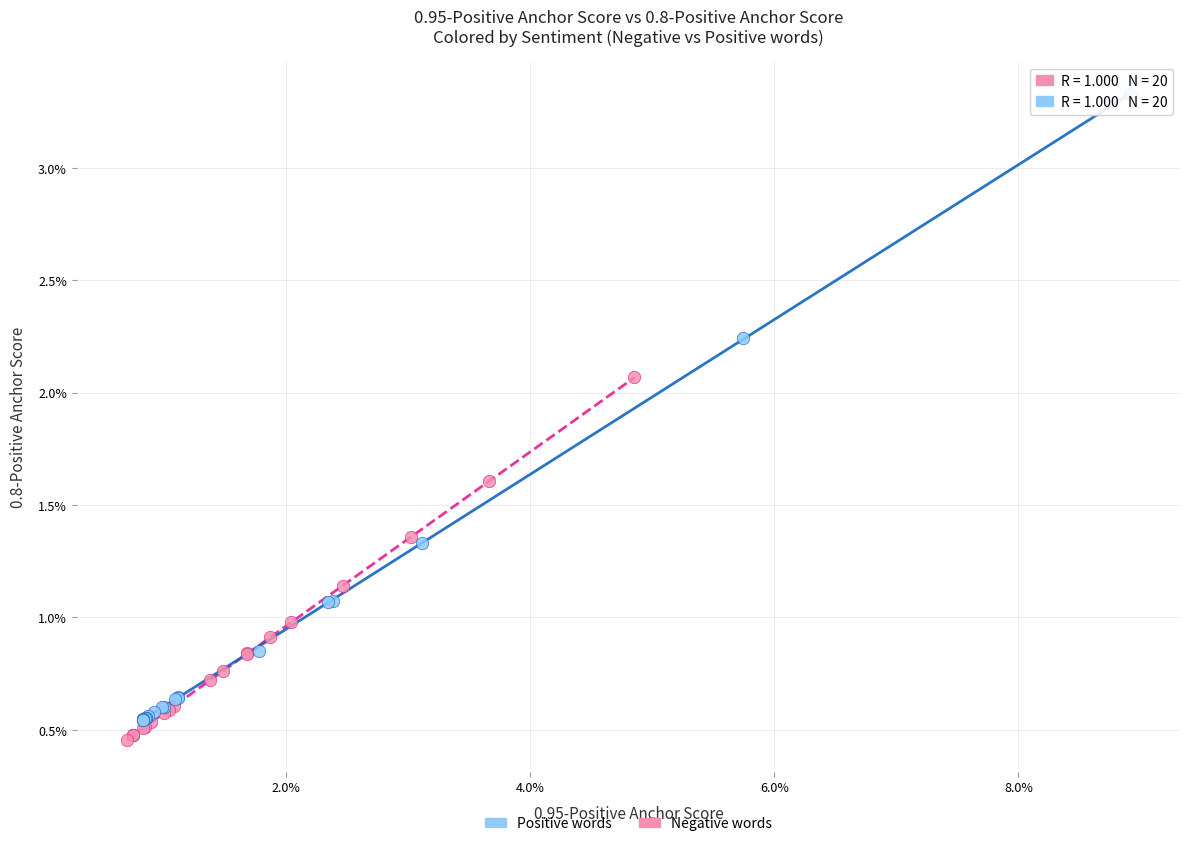

Which series reaches the minimum Y coordinate?

Negative words